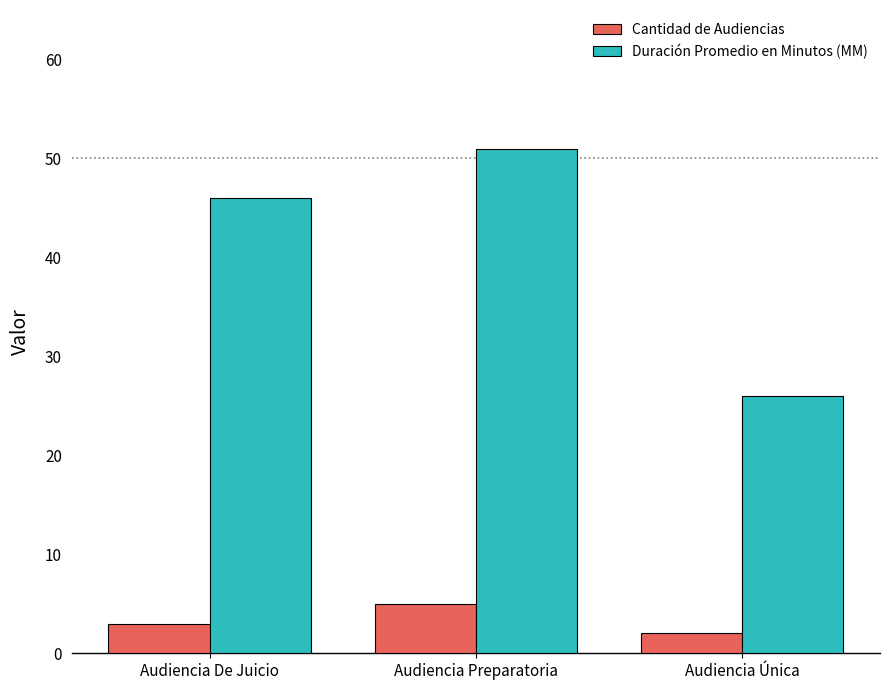

What are all the series names shown in the legend?

Cantidad de Audiencias, Duración Promedio en Minutos (MM)